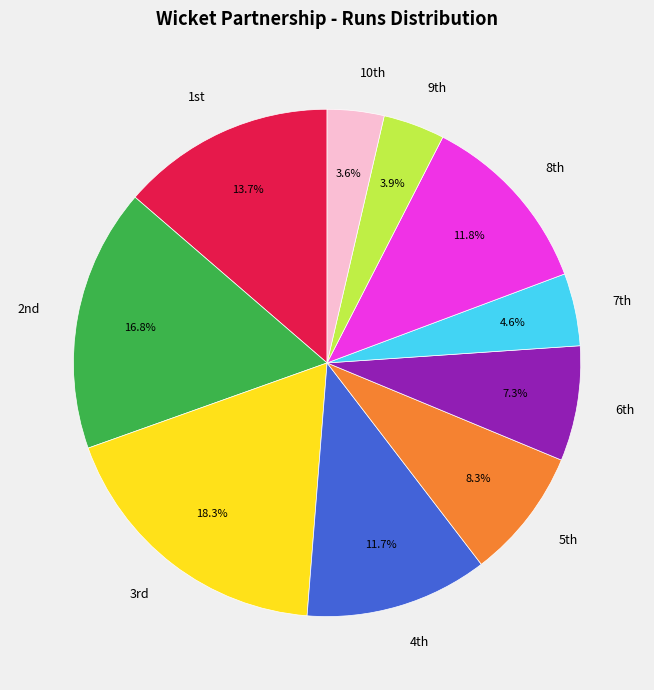

Count the number of slices in the pie.

10